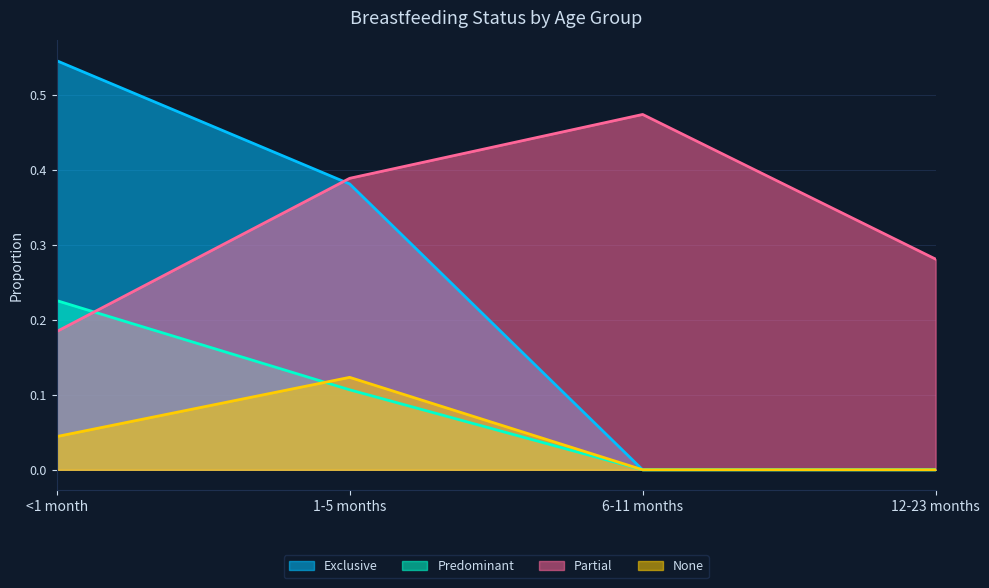

What is the label of the 3rd point from the left?

6-11 months